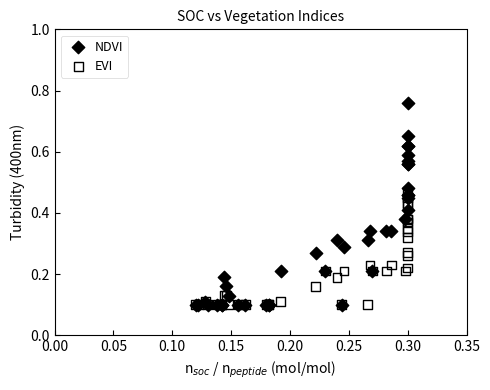

What are all the series names shown in the legend?

NDVI, EVI